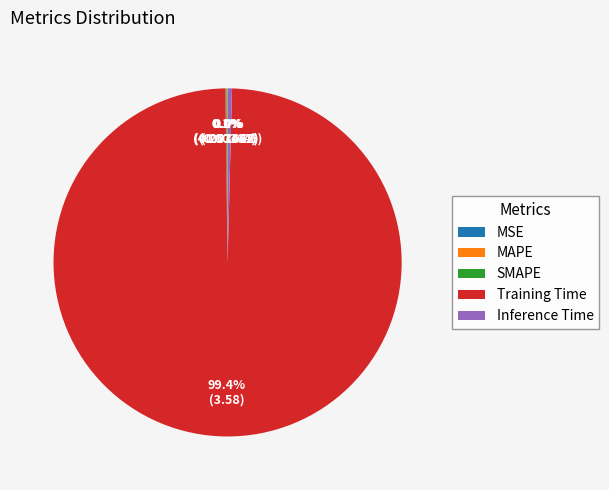

To the nearest percent, what is the average slice percentage?

20%